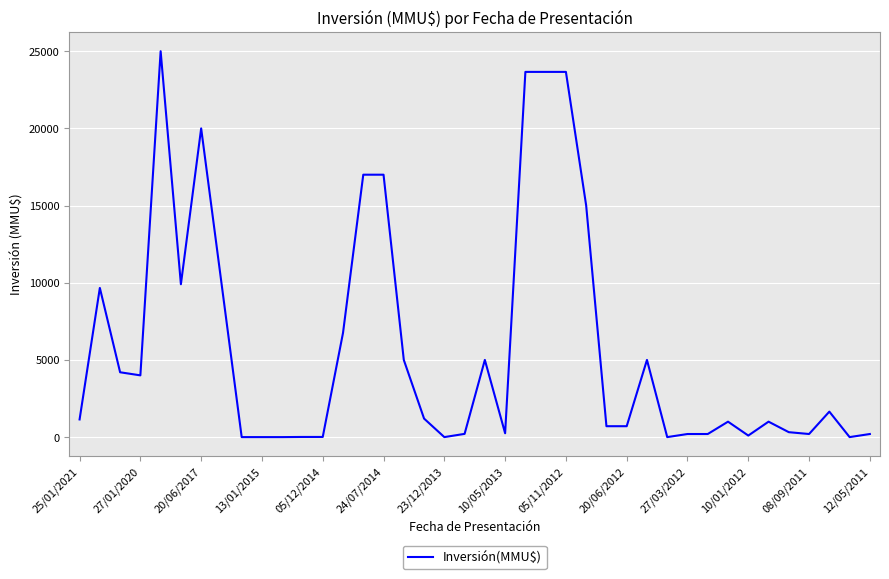

What is the maximum value shown in the chart?

25000